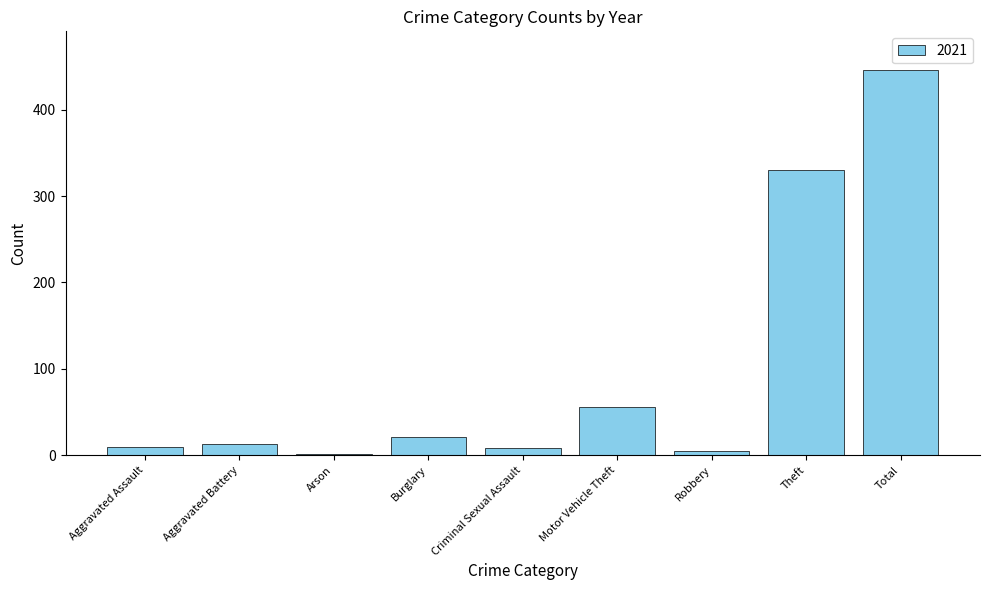

At which category does the chart reach its peak across all series?

Total